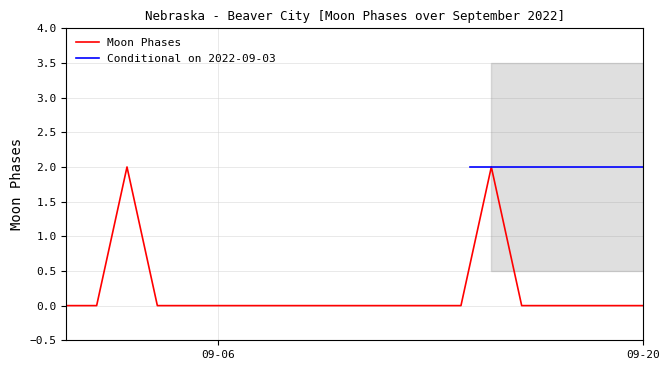

List the labels in order of value, largest first.

2022-09-03, 2022-09-15, 2022-09-01, 2022-09-02, 2022-09-04, 2022-09-05, 2022-09-06, 2022-09-07, 2022-09-08, 2022-09-09, 2022-09-10, 2022-09-11, 2022-09-12, 2022-09-13, 2022-09-14, 2022-09-16, 2022-09-17, 2022-09-18, 2022-09-19, 2022-09-20